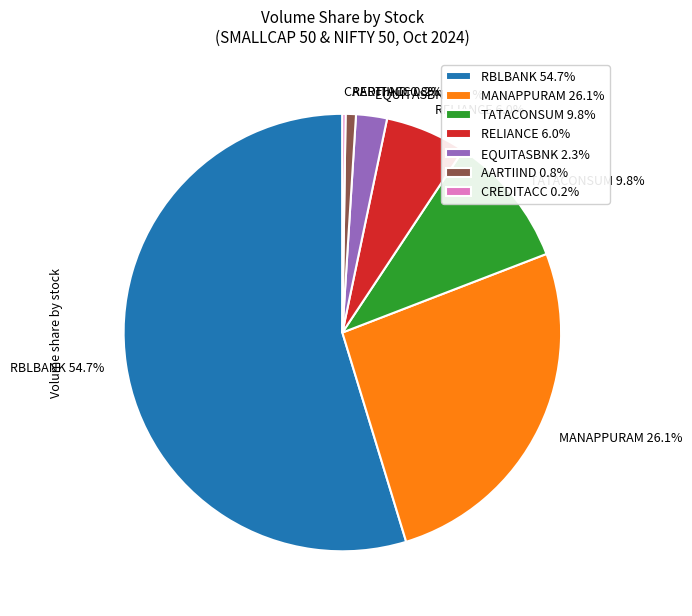

Which slice is the largest?

RBLBANK 54.7%